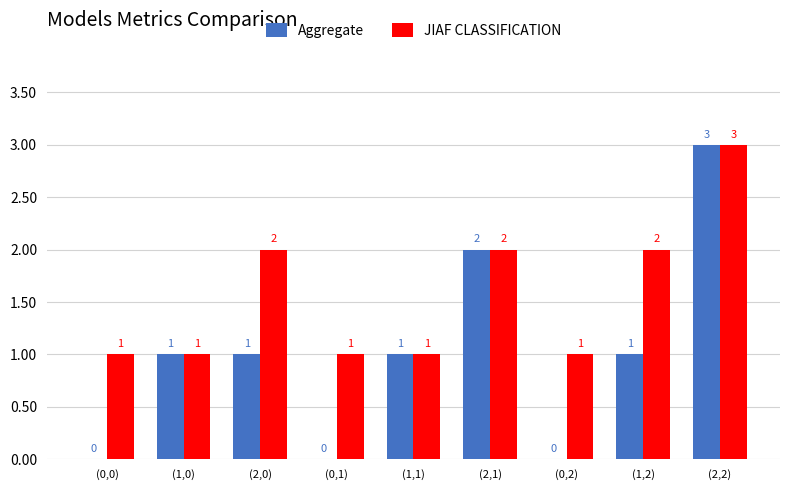

At which category is the sum across all series the highest?

(2,2)